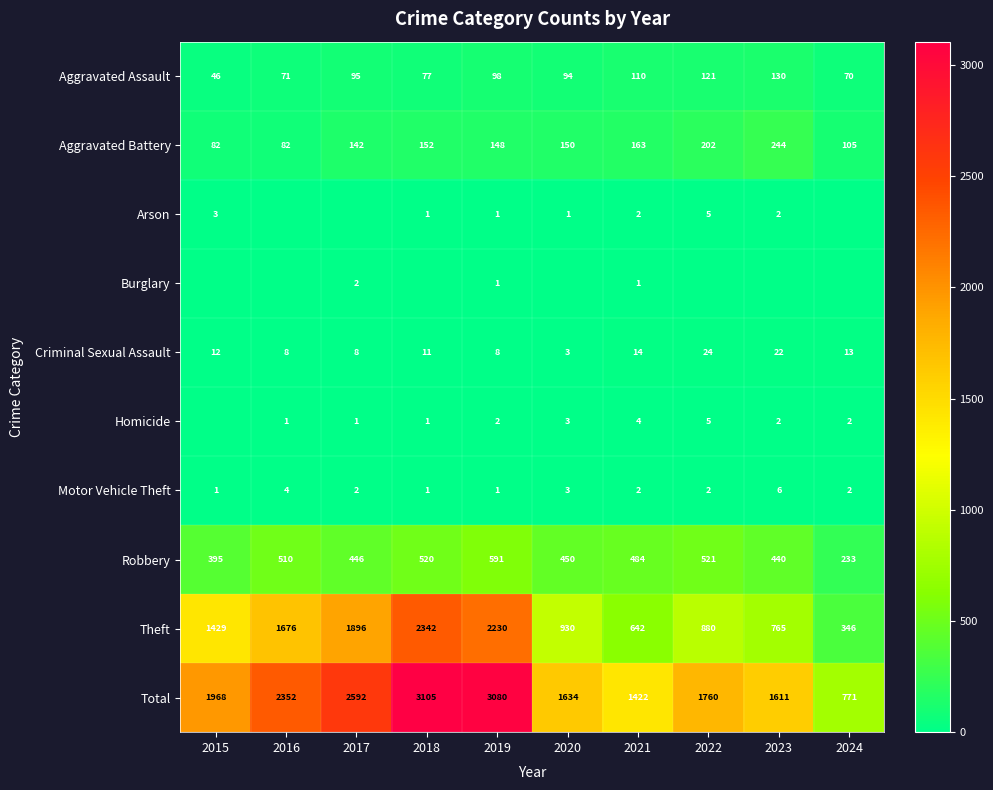

True or false: Arson has a value of 0 at 2024.

True